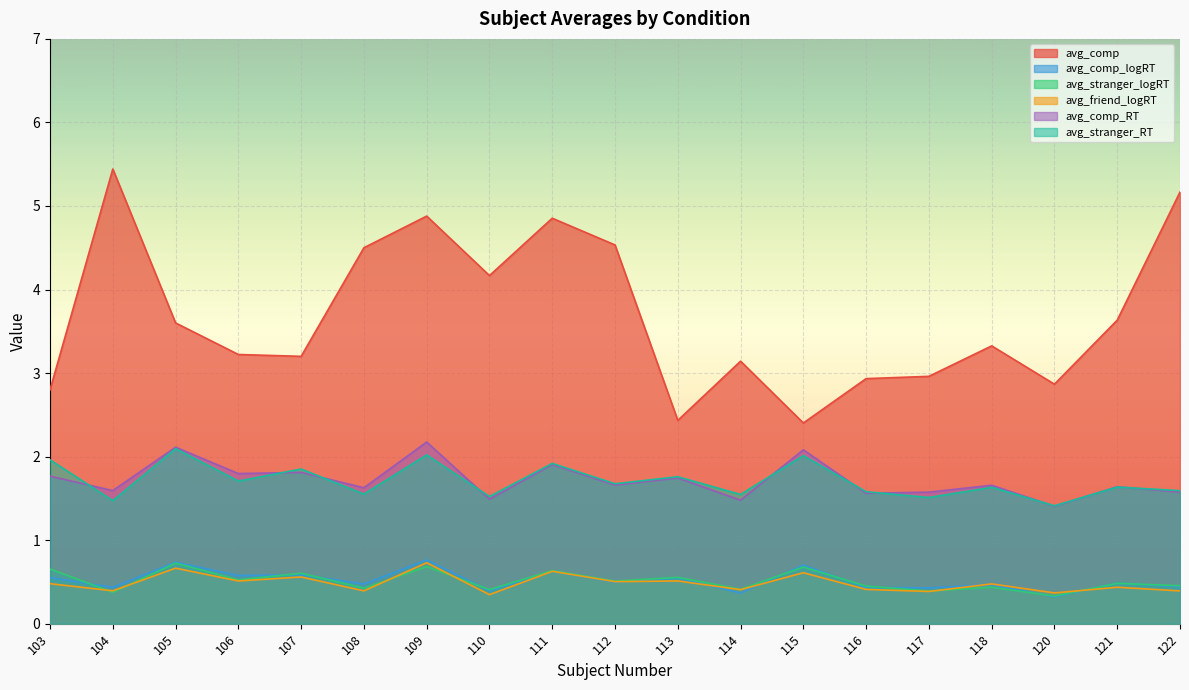

Rank the categories by avg_stranger_RT value from lowest to highest.

120, 104, 117, 110, 114, 108, 116, 122, 118, 121, 112, 106, 113, 107, 111, 103, 115, 109, 105